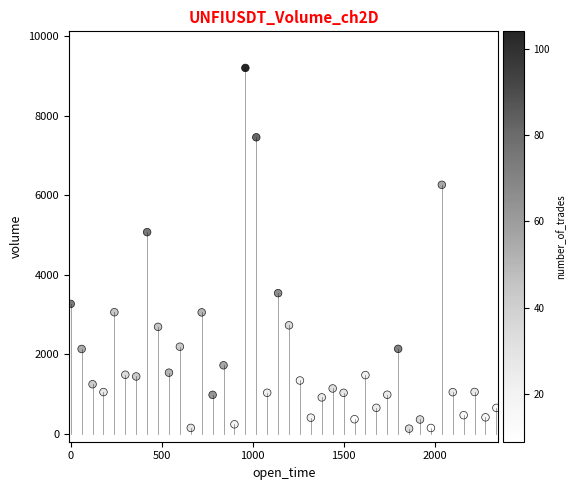

What Y value in the scatter plot is closest to 4663?

5068.7